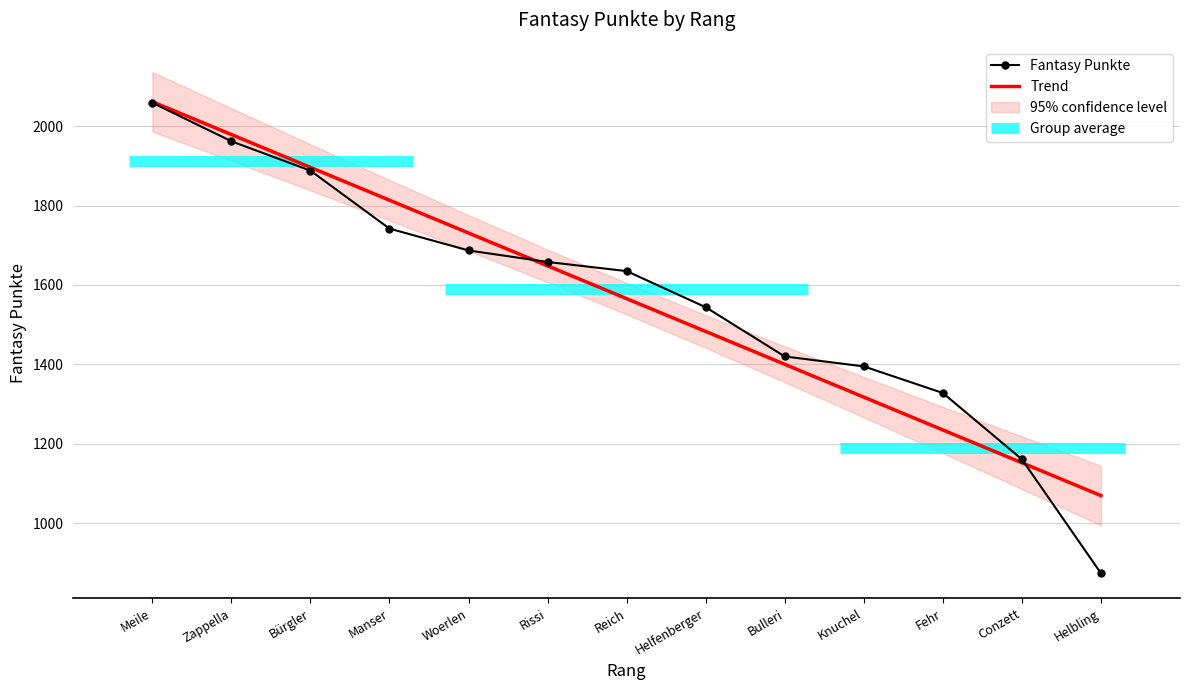

Reading left to right, extract all data points from this chart.

Fantasy Punkte: 2059.0	1962.0	1888.0	1742.0	1687.0	1658.0	1635.0	1544.0	1420.0	1395.0	1328.0	1161.0	874.0
Trend: 2061.6	1978.9	1896.3	1813.6	1730.9	1648.3	1565.6	1483.0	1400.3	1317.6	1235.0	1152.3	1069.7